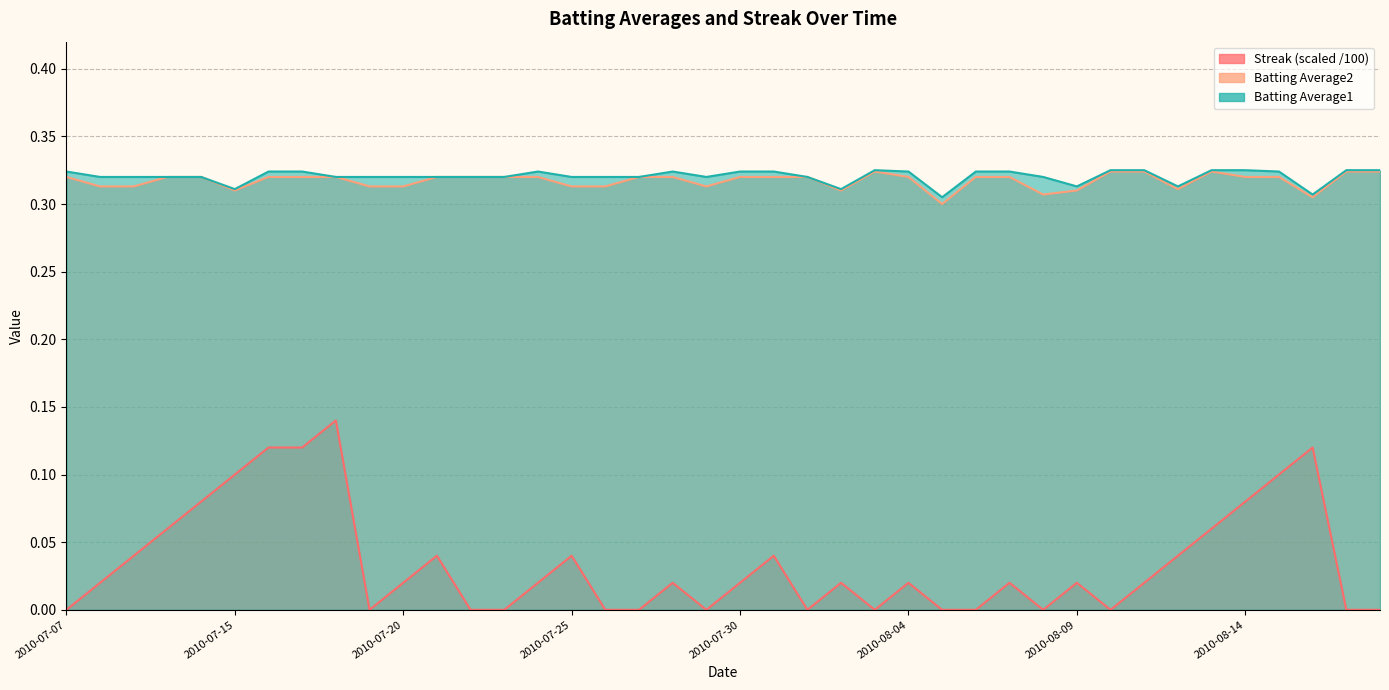

Is the value of Batting Average2 at 2010-07-15 greater than the value of Batting Average1 at 2010-07-18?

No